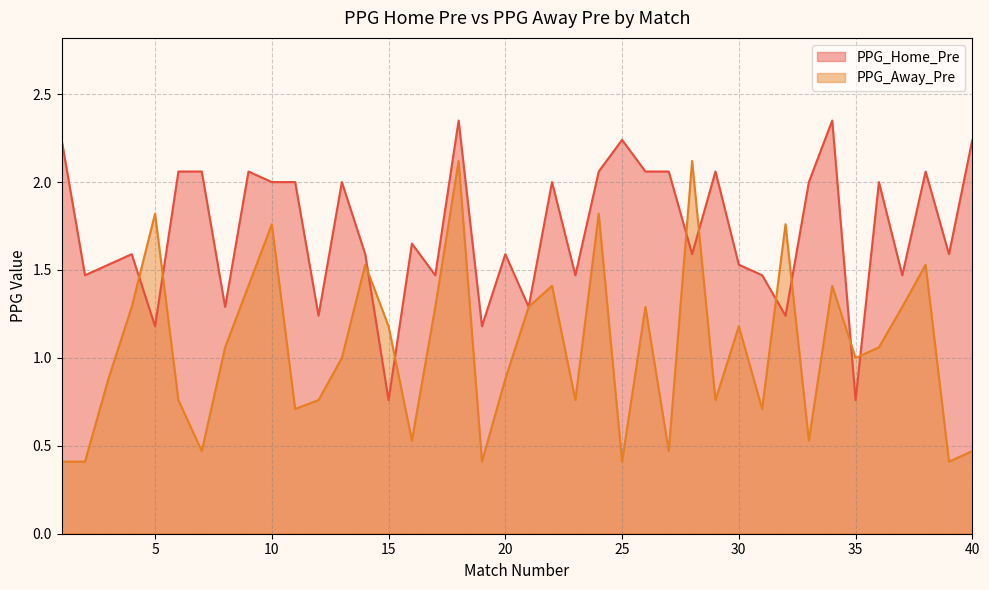

What is the maximum value for PPG_Home_Pre?

2.4